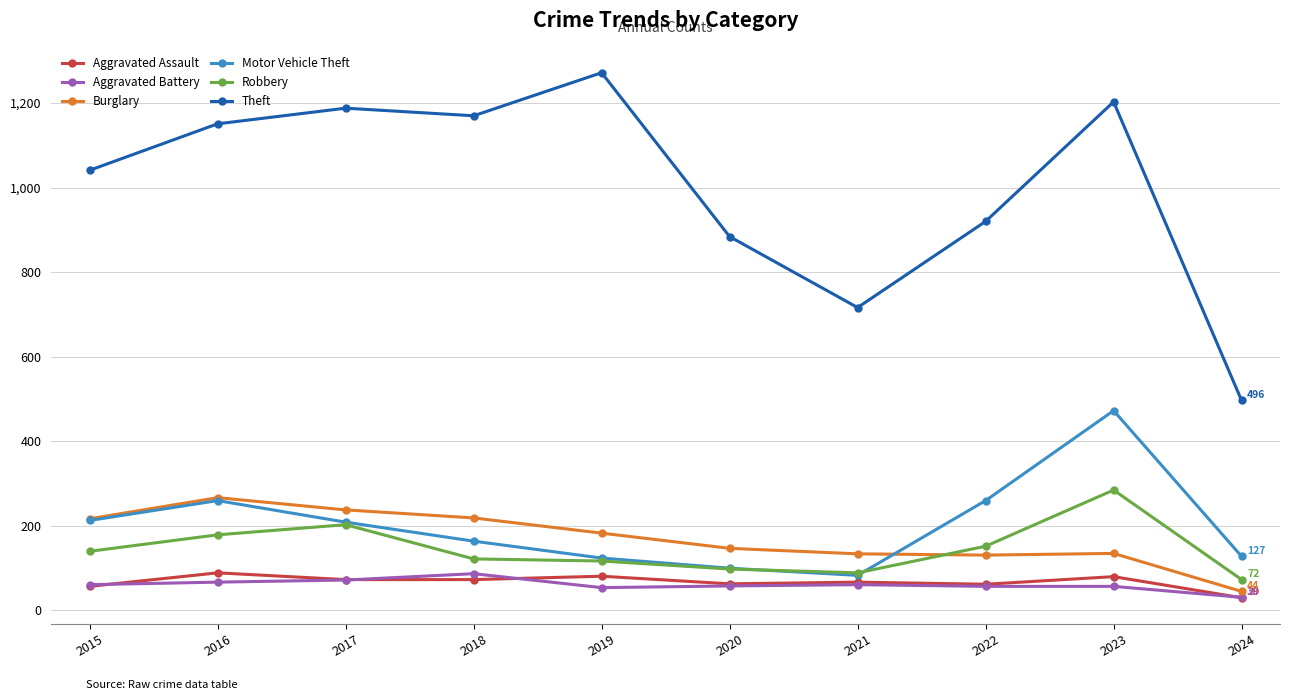

Is the value of Burglary at 2018 greater than the value of Theft at 2017?

No